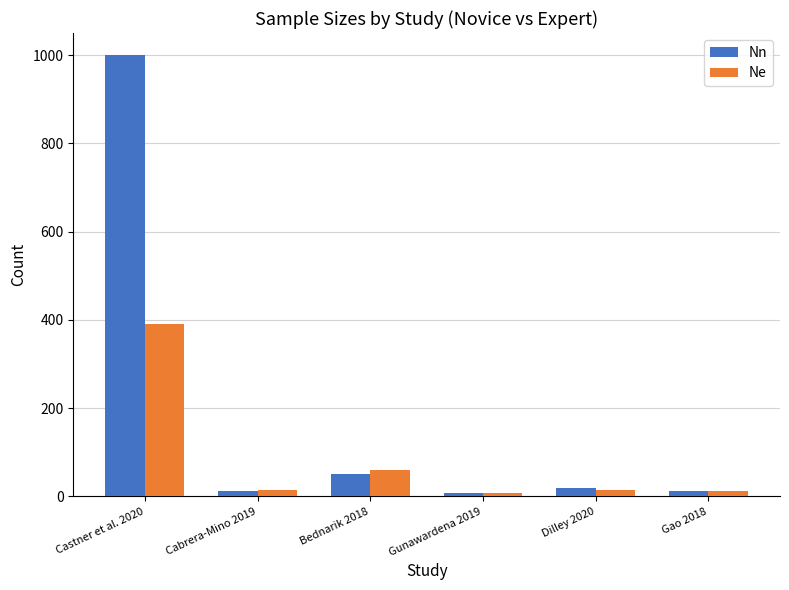

Count the number of categories in the chart.

6